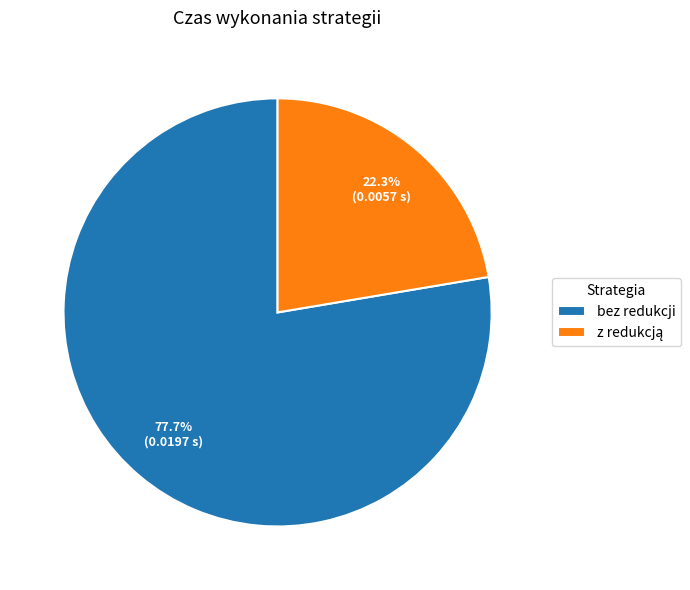

How many slices are in this pie chart?

2